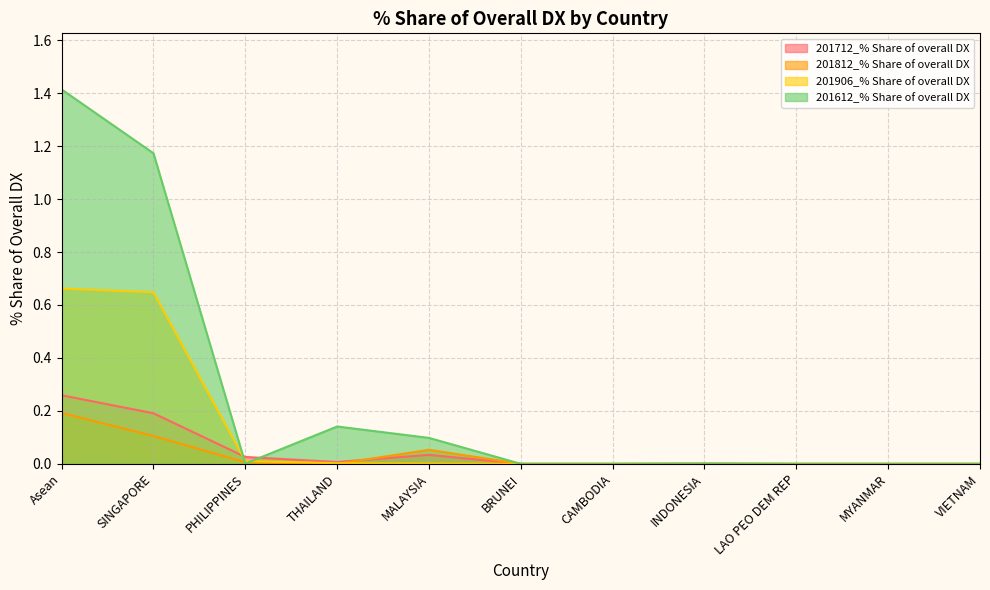

Reading right to left, list all the values displayed in this chart.

201712_% Share of overall DX: VIETNAM=0.0	MYANMAR=0.0	LAO PEO DEM REP=0.0	INDONESIA=0.0	CAMBODIA=0.0	BRUNEI=0.0	MALAYSIA=0.0	THAILAND=0.0	PHILIPPINES=0.0	SINGAPORE=0.2	Asean=0.3
201812_% Share of overall DX: VIETNAM=0.0	MYANMAR=0.0	LAO PEO DEM REP=0.0	INDONESIA=0.0	CAMBODIA=0.0	BRUNEI=0.0	MALAYSIA=0.1	THAILAND=0.0	PHILIPPINES=0.0	SINGAPORE=0.1	Asean=0.2
201906_% Share of overall DX: VIETNAM=0.0	MYANMAR=0.0	LAO PEO DEM REP=0.0	INDONESIA=0.0	CAMBODIA=0.0	BRUNEI=0.0	MALAYSIA=0.0	THAILAND=0.0	PHILIPPINES=0.0	SINGAPORE=0.6	Asean=0.7
201612_% Share of overall DX: VIETNAM=0.0	MYANMAR=0.0	LAO PEO DEM REP=0.0	INDONESIA=0.0	CAMBODIA=0.0	BRUNEI=0.0	MALAYSIA=0.1	THAILAND=0.1	PHILIPPINES=0.0	SINGAPORE=1.2	Asean=1.4